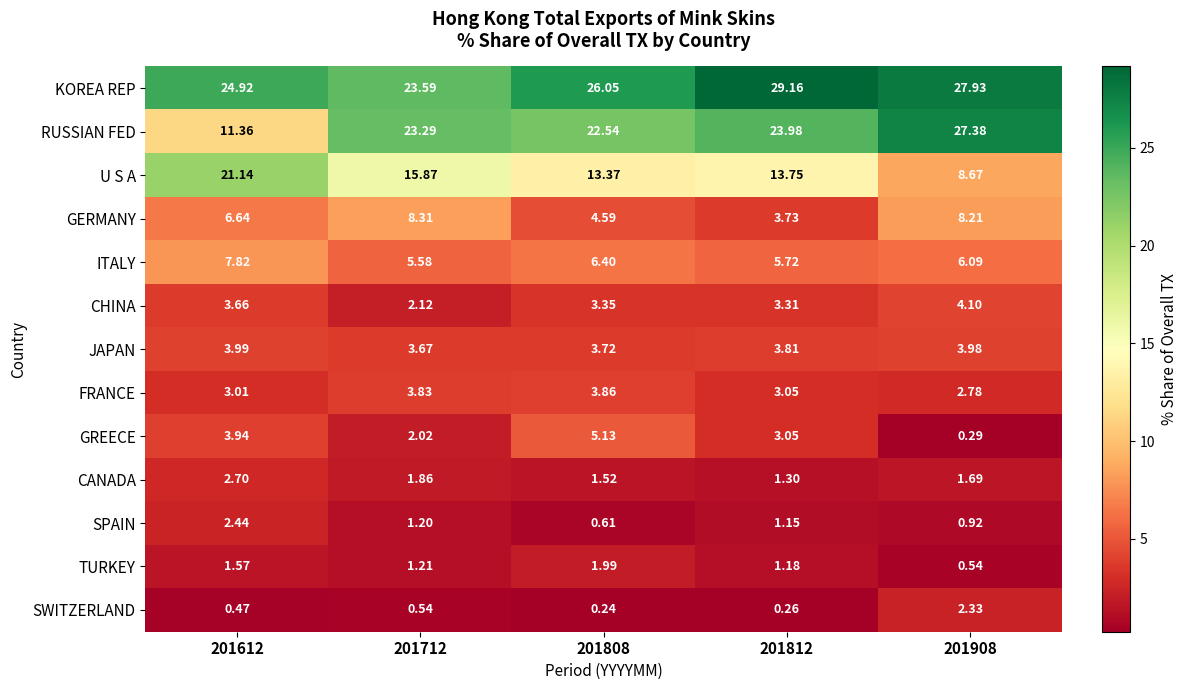

How many distinct data groups are displayed?

13